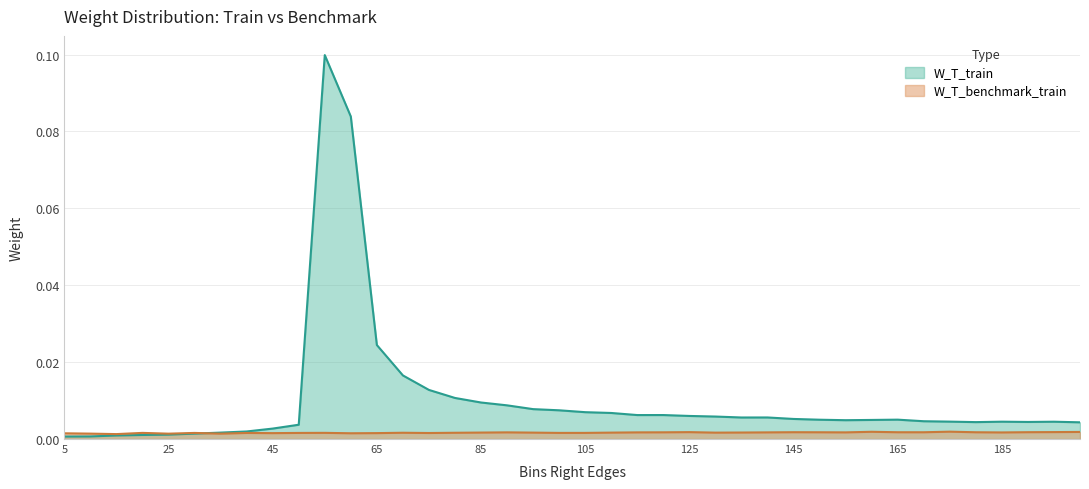

Reading left to right, extract all data points from this chart.

W_T_train: 0.0	0.0	0.0	0.0	0.0	0.0	0.0	0.0	0.0	0.0	0.1	0.1	0.0	0.0	0.0	0.0	0.0	0.0	0.0	0.0	0.0	0.0	0.0	0.0	0.0	0.0	0.0	0.0	0.0	0.0	0.0	0.0	0.0	0.0	0.0	0.0	0.0	0.0	0.0	0.0
W_T_benchmark_train: 0.0	0.0	0.0	0.0	0.0	0.0	0.0	0.0	0.0	0.0	0.0	0.0	0.0	0.0	0.0	0.0	0.0	0.0	0.0	0.0	0.0	0.0	0.0	0.0	0.0	0.0	0.0	0.0	0.0	0.0	0.0	0.0	0.0	0.0	0.0	0.0	0.0	0.0	0.0	0.0